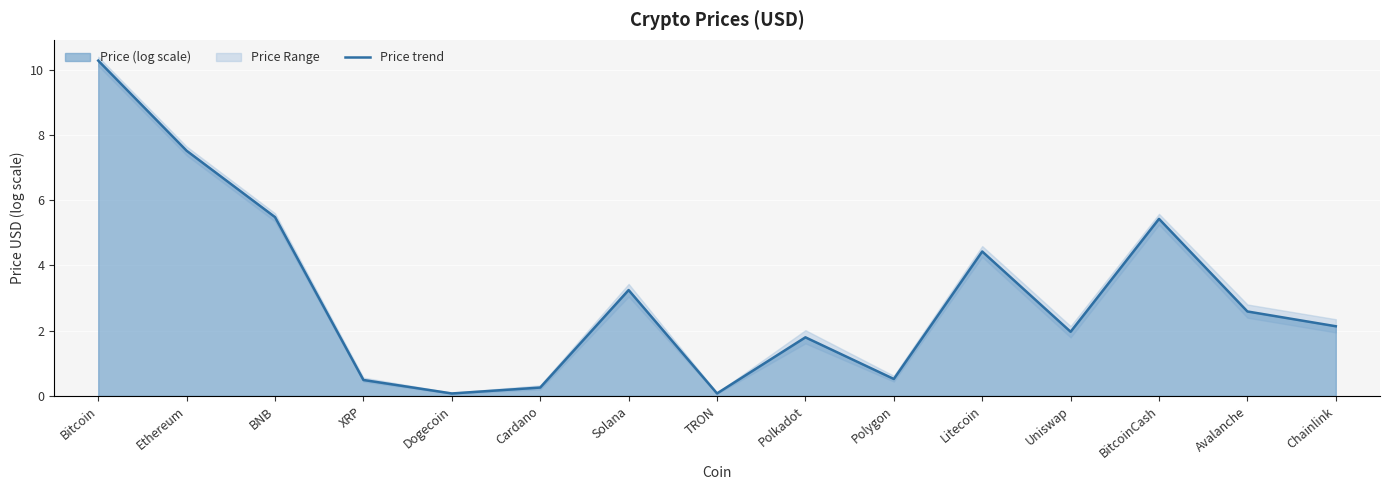

What is the difference between the maximum and minimum values?

10.2